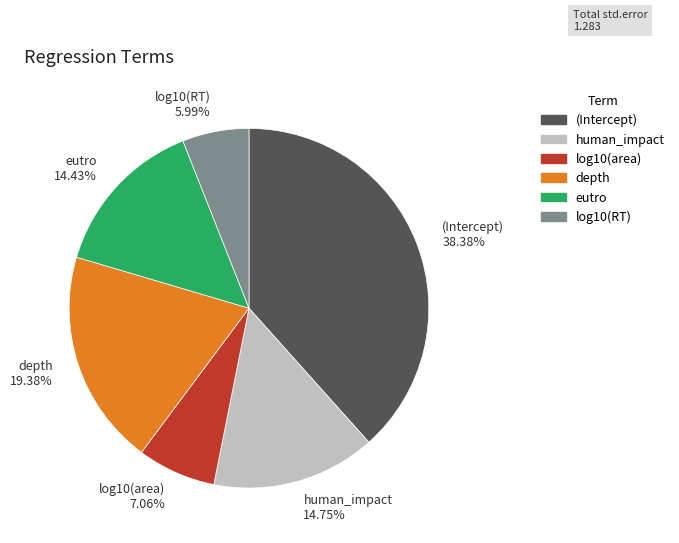

What percentage do depth and log10(RT) together represent?

25.4%